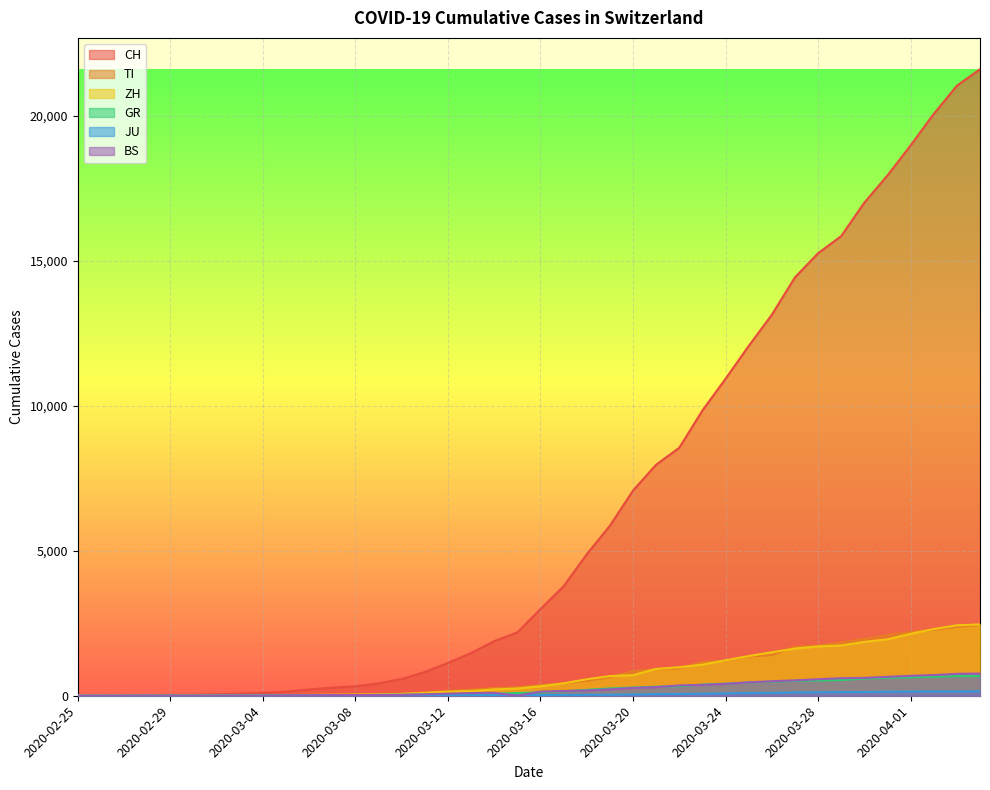

True or false: CH and BS cross at least once.

False